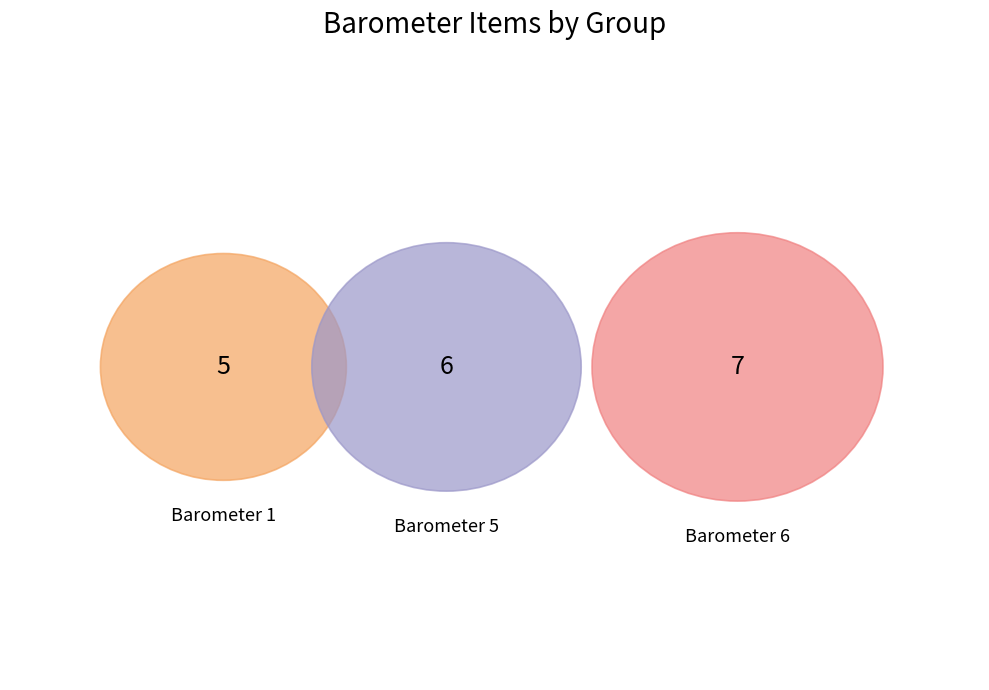

To the nearest percent, what is the difference between the largest and smallest slice percentages?

11%